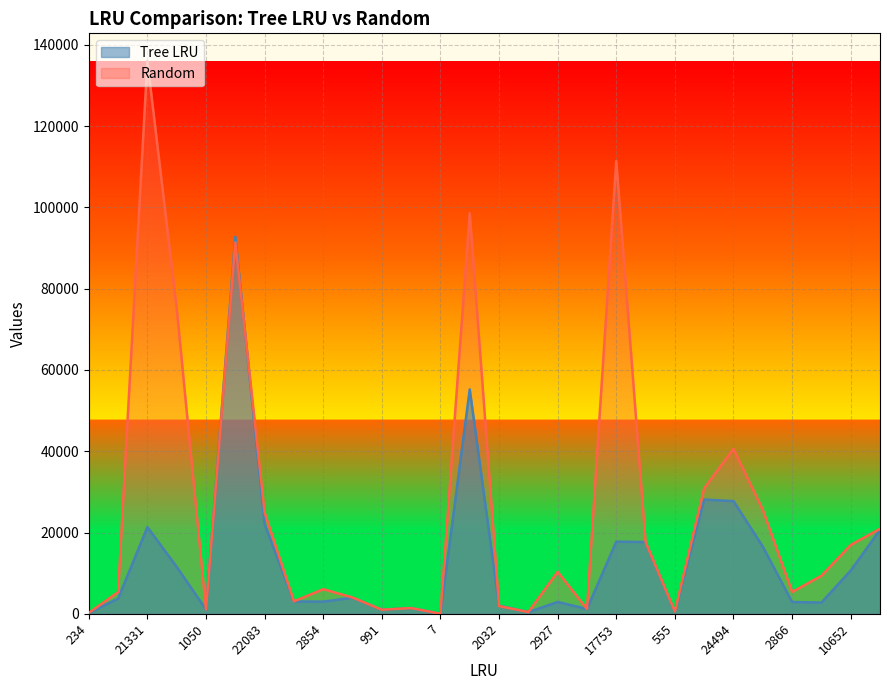

What is the difference between the highest and lowest values at 25?

6598